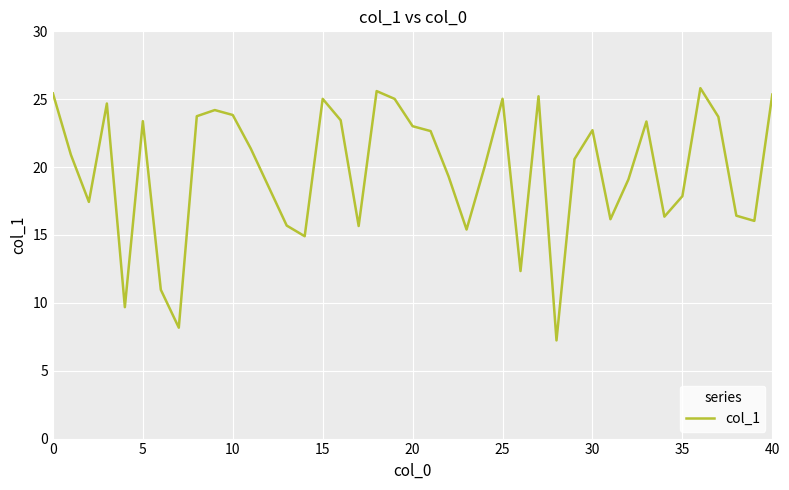

What is the minimum value shown in the chart?

7.2